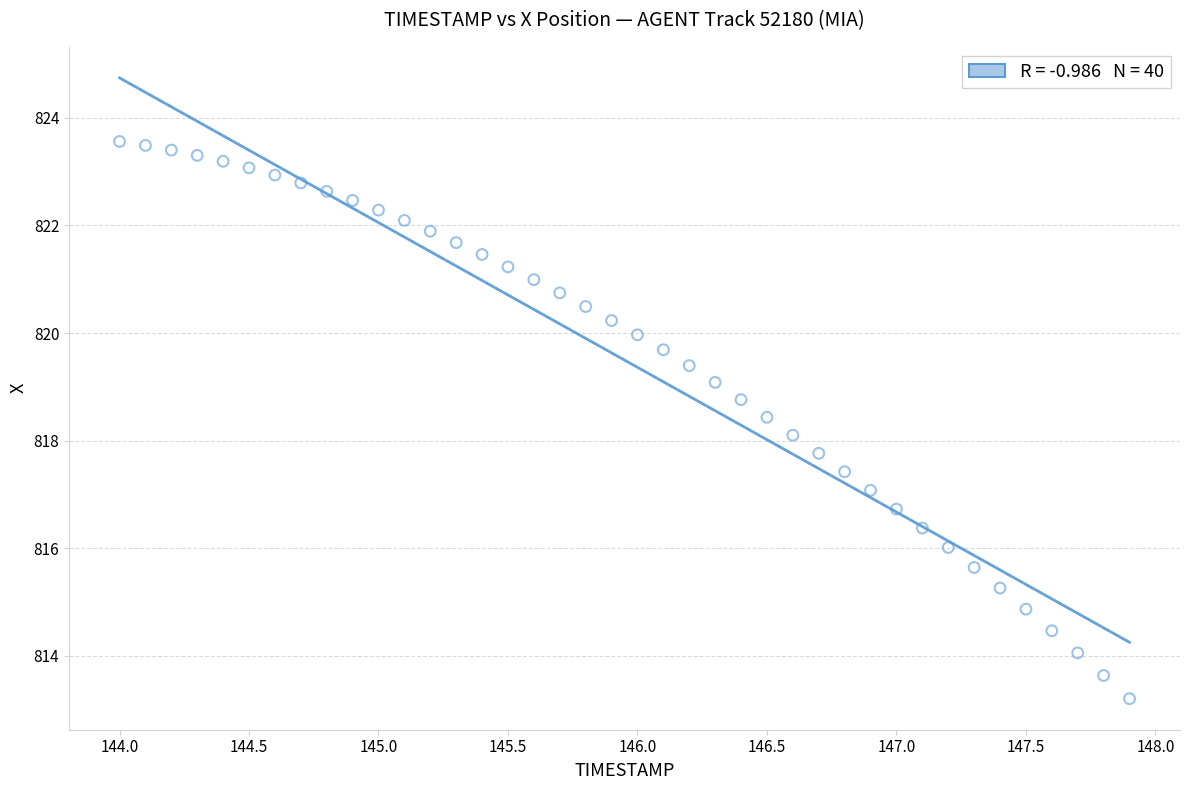

What is the range of Y values (max minus min)?

10.4